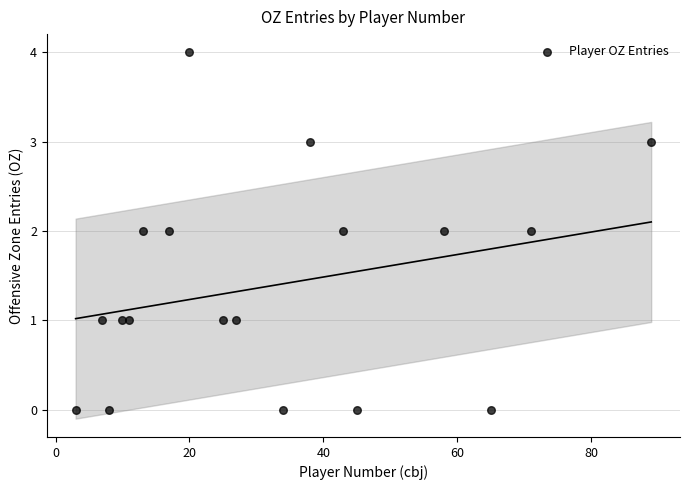

What is the range of X values (max minus min)?

86